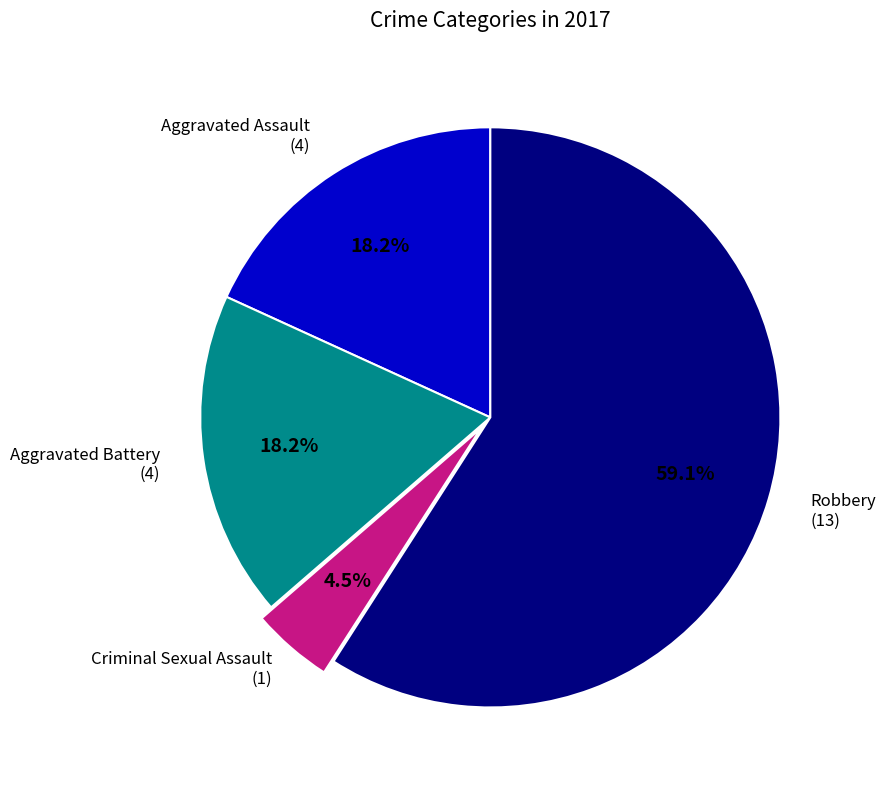

How many segments does this pie chart have?

4